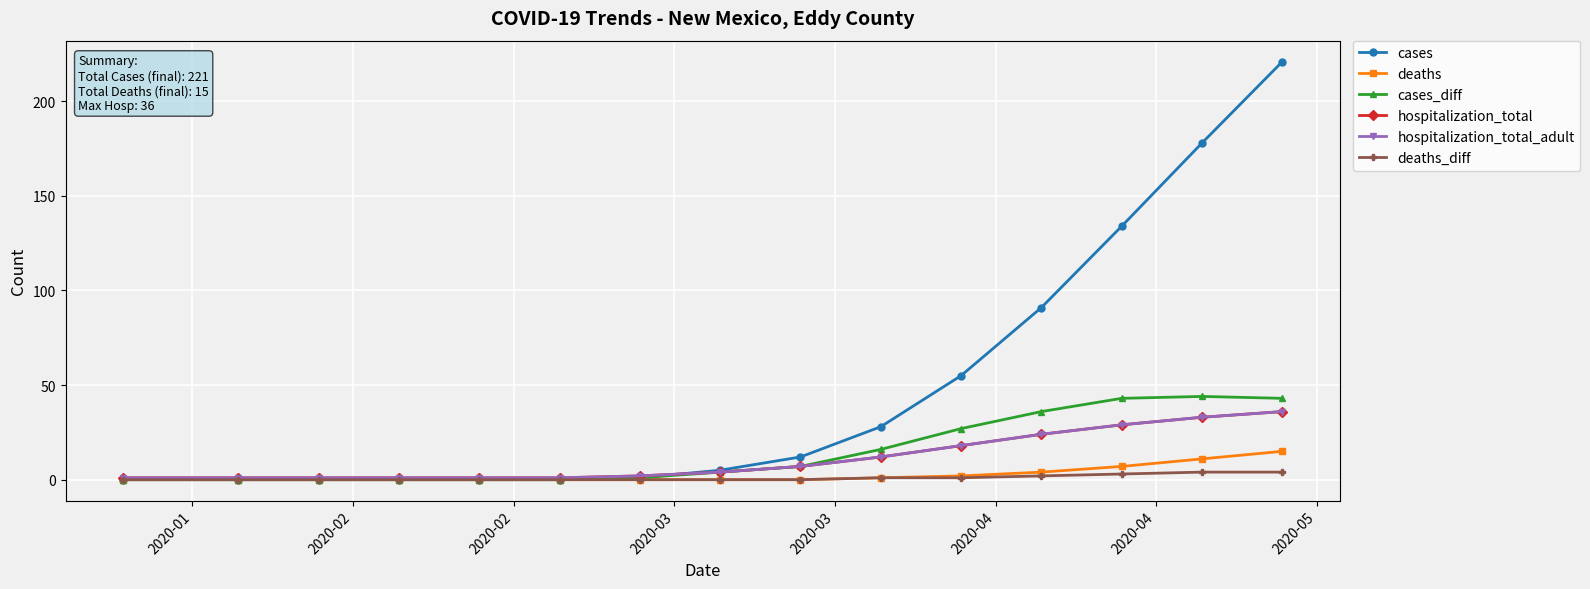

What is the difference between the maximum and minimum values in the deaths series?

15